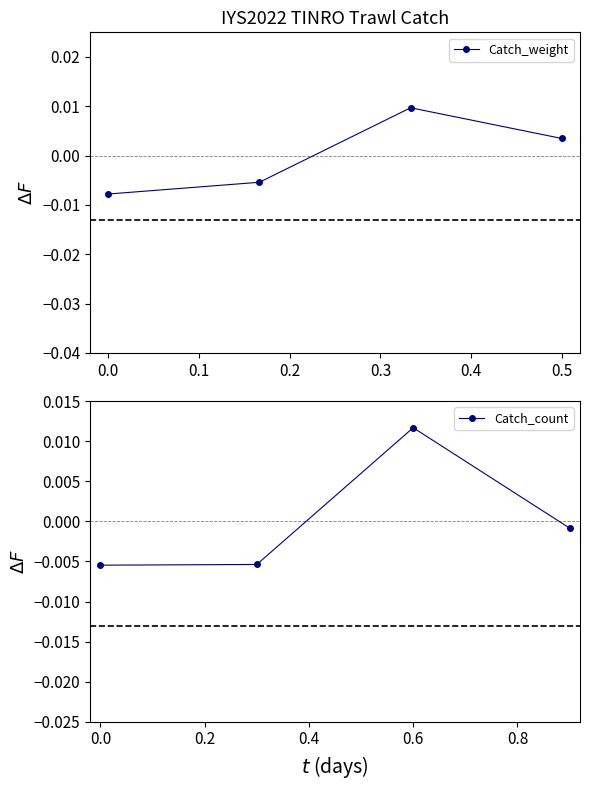

Does the chart have visible grid lines?

No